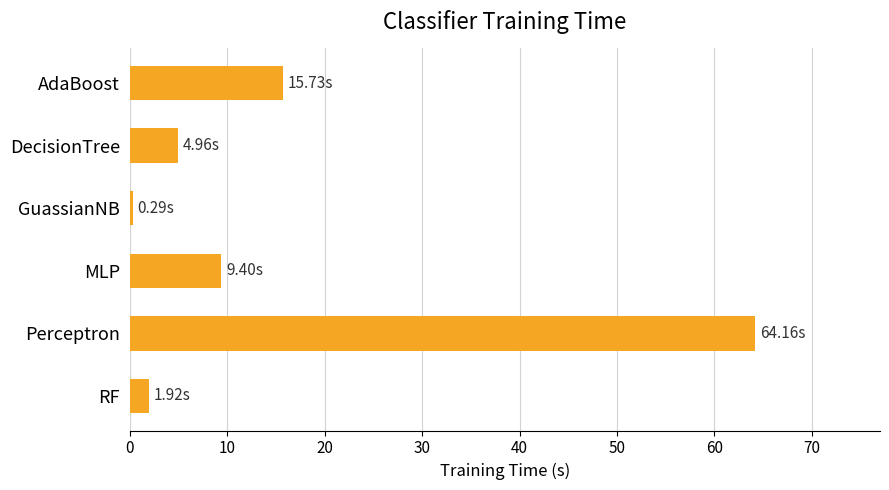

How many bars are there in total?

6